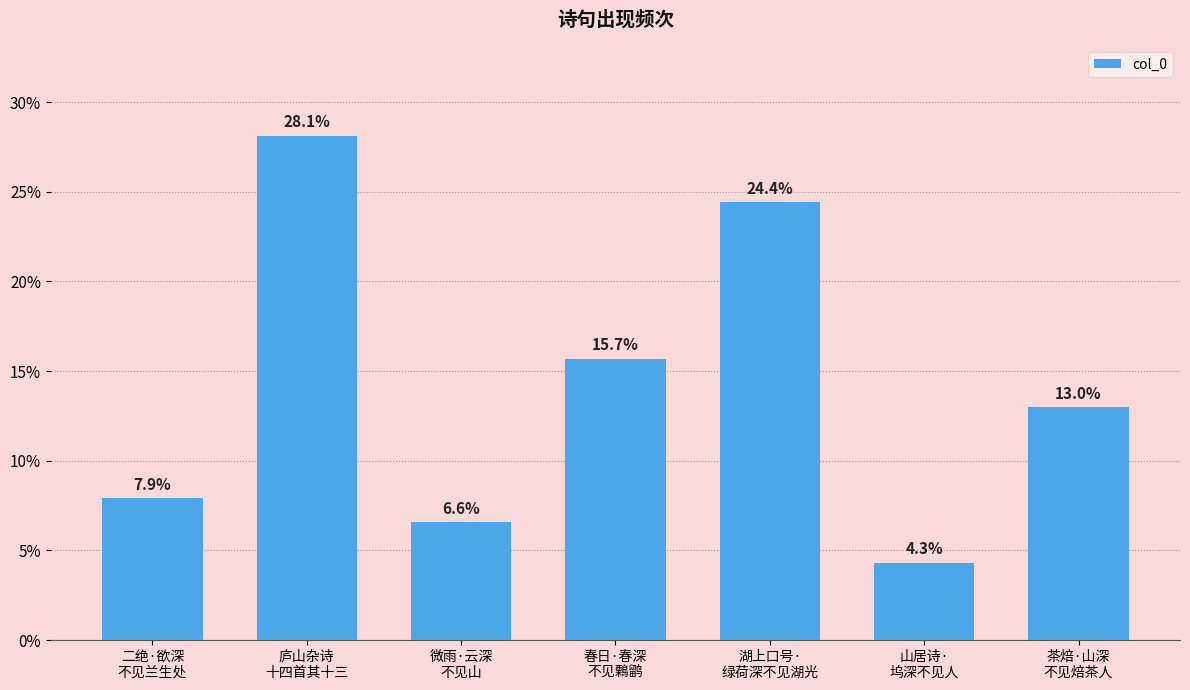

Reading left to right, transcribe all the data shown in this chart.

二绝·欲深
不见兰生处=7.9	庐山杂诗
十四首其十三=28.1	微雨·云深
不见山=6.6	春日·春深
不见鷅鹠=15.7	湖上口号·
绿荷深不见湖光=24.4	山居诗·
坞深不见人=4.3	茶焙·山深
不见焙茶人=13.0